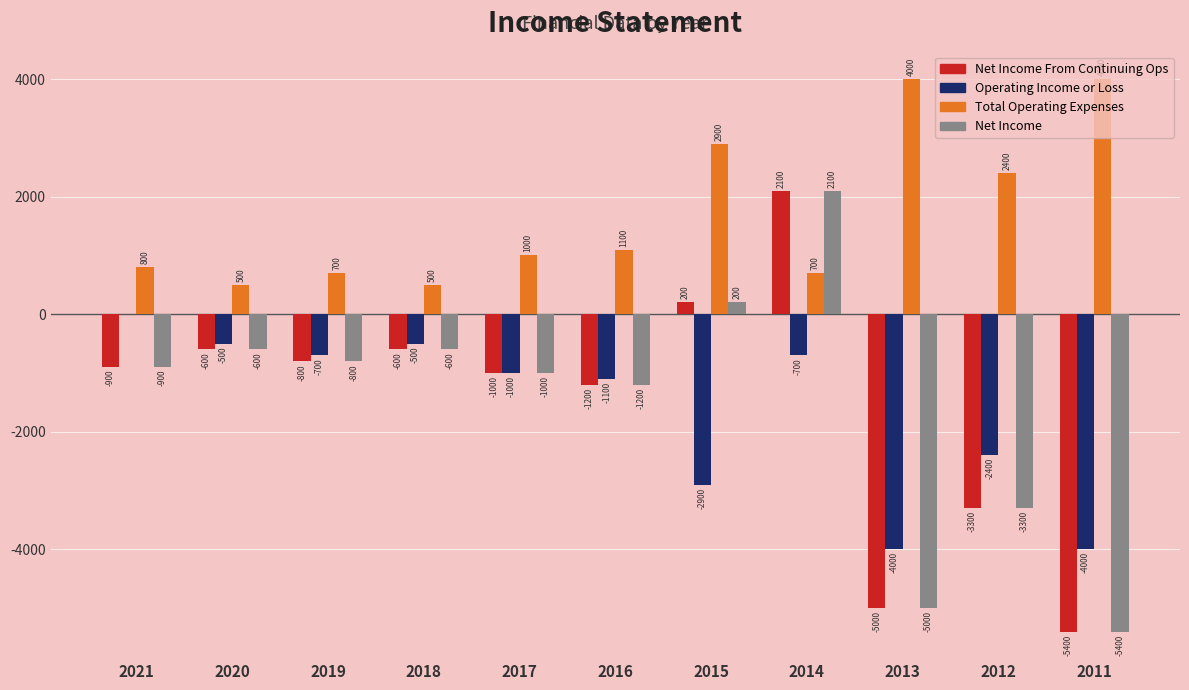

What is the total value across all series at 2018?

-1200